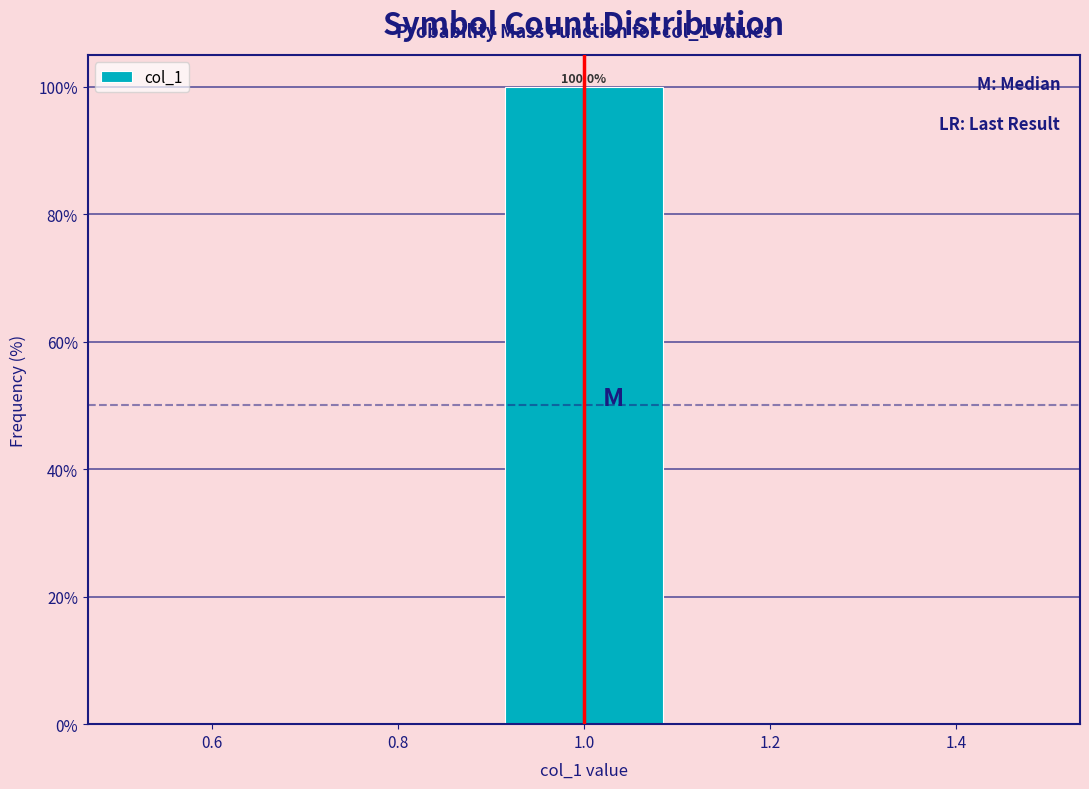

Over which range of the x-axis is the bar tallest?

0.9 to 1.1